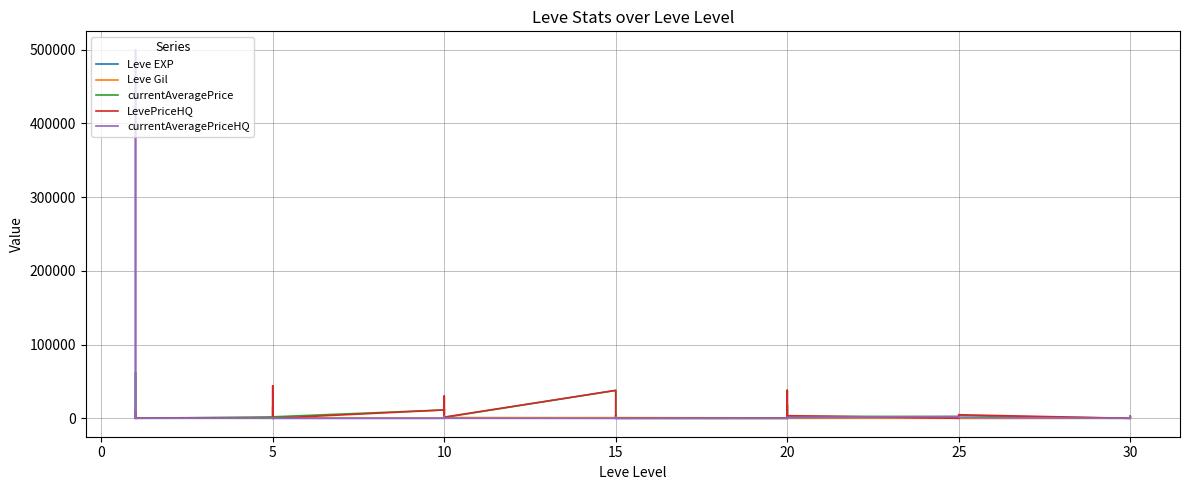

What is the maximum value shown in the chart?

500000